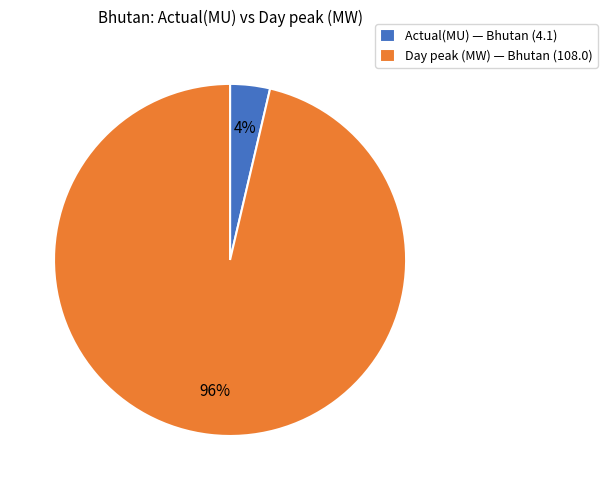

To the nearest percent, what percentage of the pie is Day peak (MW)?

96%